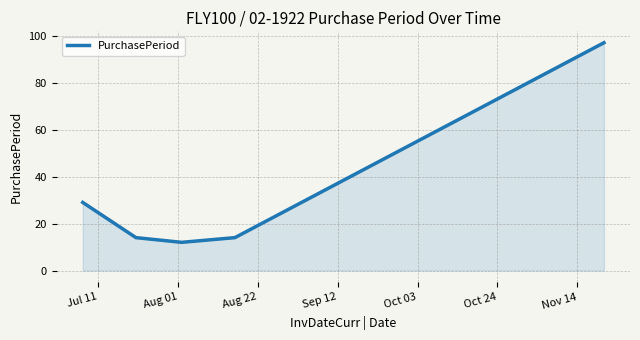

What is the average value?

33